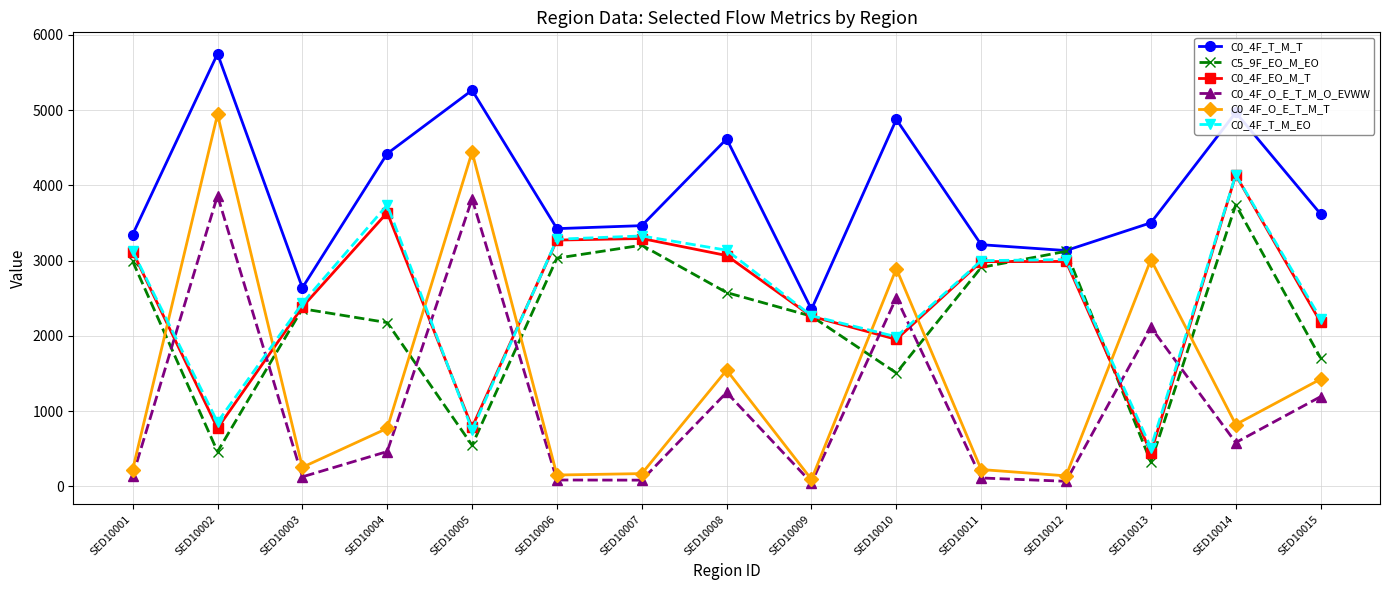

What is the difference between the maximum and minimum values in the C0_4F_O_E_T_M_O_EVWW series?

3815